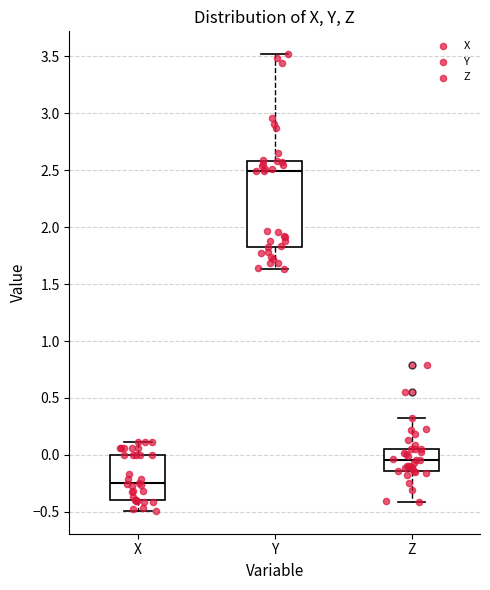

Reading left to right, read every box against the y-axis: the position of its median line, the range the box covers, and the ends of its whiskers. The values are not printed on the chart, so give them approximately, as read against the axis.

X: median -0.25, box -0.40 to 0.00, whiskers -0.50 to 0.10
Y: median 2.50, box 1.85 to 2.60, whiskers 1.65 to 3.50
Z: median -0.05, box -0.15 to 0.05, whiskers -0.40 to 0.30